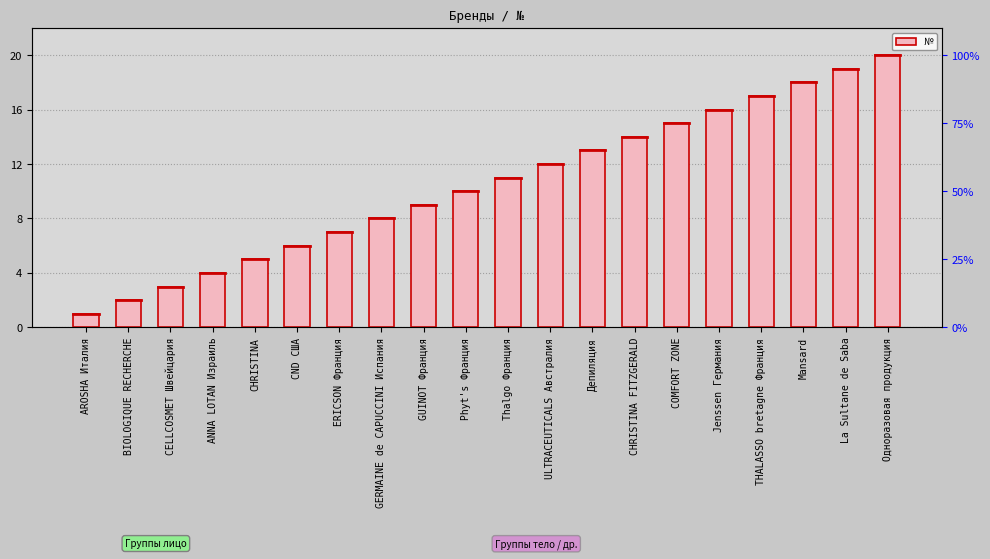

List the labels in order of value, largest first.

Одноразовая продукция, La Sultane de Saba, Mansard, THALASSO bretagne Франция, Jenssen Германия, COMFORT ZONE, CHRISTINA FITZGERALD, Депиляция, ULTRACEUTICALS Австралия, Thalgo Франция, Phyt's Франция, GUINOT Франция, GERMAINE de CAPUCCINI Испания, ERICSON Франция, CND США, CHRISTINA, ANNA LOTAN Израиль, CELLCOSMET Швейцария, BIOLOGIQUE RECHERCHE, AROSHA Италия